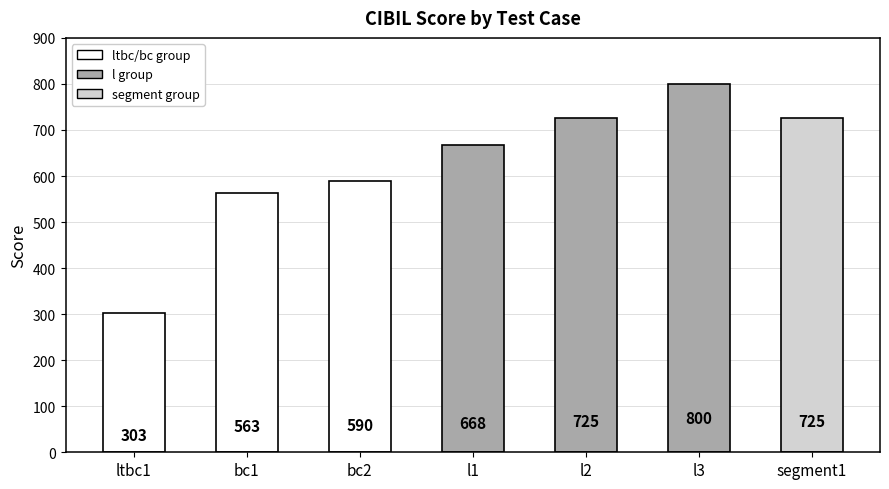

What is the label of the 3rd bar from the right?

l2